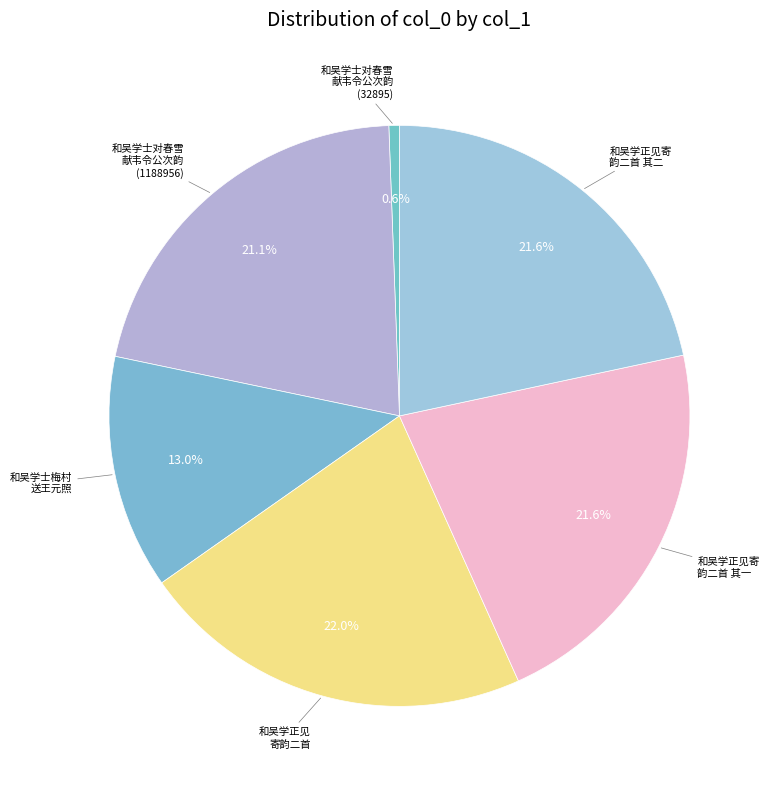

How many slices are in this pie chart?

6